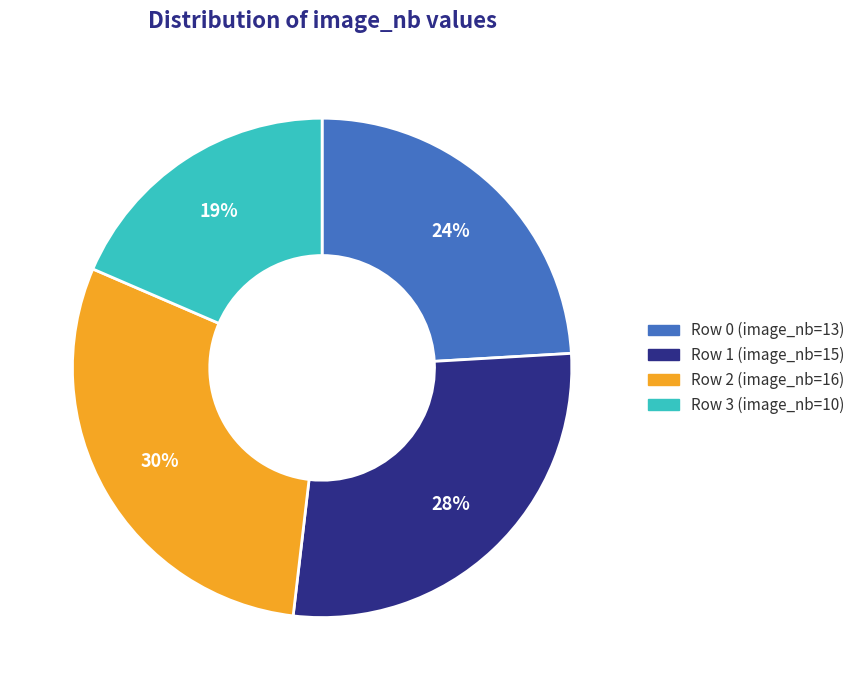

To the nearest percent, what is the difference between the Row 3 and Row 1 slice percentages?

9%